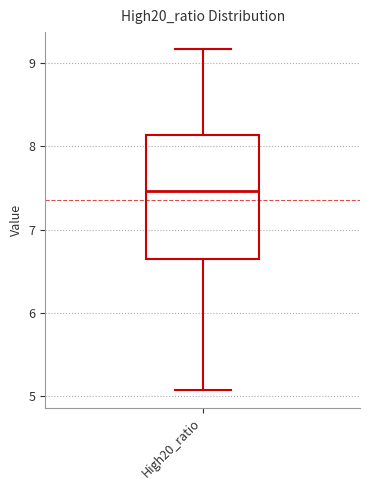

Read this box plot against the y-axis: the position of the median line, the range covered by the box, and the ends of both whiskers. The values are not printed on the chart, so give them approximately, as read against the axis.

median 7.5, box 6.6 to 8.1, whiskers 5.1 to 9.2